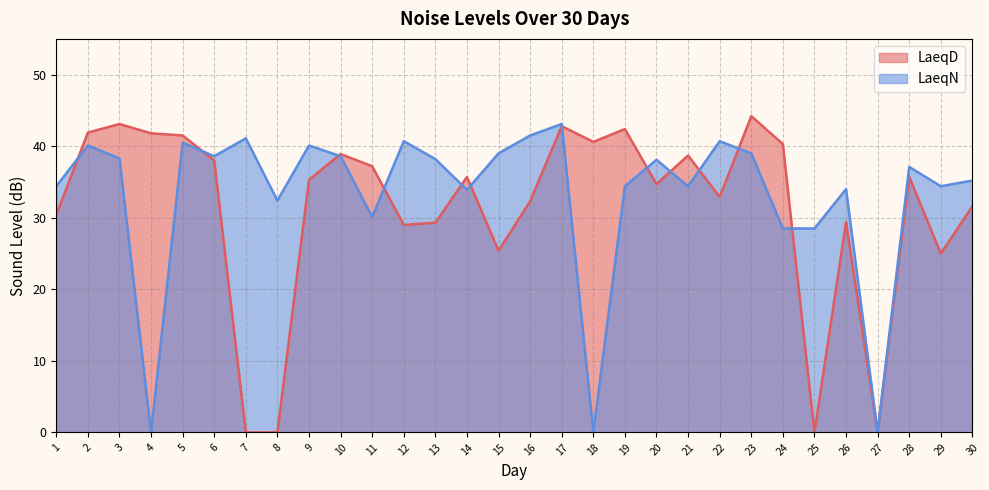

True or false: LaeqD has a value of 31.6 at 30.

True